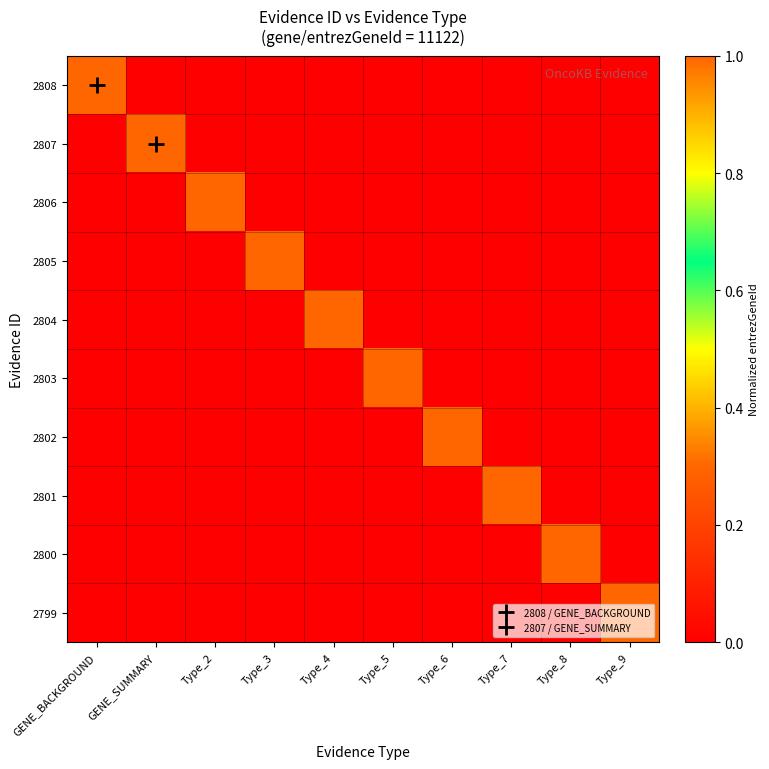

Reading right to left, transcribe all the data shown in this chart.

2808: Type_9=0.0	Type_8=0.0	Type_7=0.0	Type_6=0.0	Type_5=0.0	Type_4=0.0	Type_3=0.0	Type_2=0.0	GENE_SUMMARY=0.0	GENE_BACKGROUND=1.0
2807: Type_9=0.0	Type_8=0.0	Type_7=0.0	Type_6=0.0	Type_5=0.0	Type_4=0.0	Type_3=0.0	Type_2=0.0	GENE_SUMMARY=1.0	GENE_BACKGROUND=0.0
2806: Type_9=0.0	Type_8=0.0	Type_7=0.0	Type_6=0.0	Type_5=0.0	Type_4=0.0	Type_3=0.0	Type_2=1.0	GENE_SUMMARY=0.0	GENE_BACKGROUND=0.0
2805: Type_9=0.0	Type_8=0.0	Type_7=0.0	Type_6=0.0	Type_5=0.0	Type_4=0.0	Type_3=1.0	Type_2=0.0	GENE_SUMMARY=0.0	GENE_BACKGROUND=0.0
2804: Type_9=0.0	Type_8=0.0	Type_7=0.0	Type_6=0.0	Type_5=0.0	Type_4=1.0	Type_3=0.0	Type_2=0.0	GENE_SUMMARY=0.0	GENE_BACKGROUND=0.0
2803: Type_9=0.0	Type_8=0.0	Type_7=0.0	Type_6=0.0	Type_5=1.0	Type_4=0.0	Type_3=0.0	Type_2=0.0	GENE_SUMMARY=0.0	GENE_BACKGROUND=0.0
2802: Type_9=0.0	Type_8=0.0	Type_7=0.0	Type_6=1.0	Type_5=0.0	Type_4=0.0	Type_3=0.0	Type_2=0.0	GENE_SUMMARY=0.0	GENE_BACKGROUND=0.0
2801: Type_9=0.0	Type_8=0.0	Type_7=1.0	Type_6=0.0	Type_5=0.0	Type_4=0.0	Type_3=0.0	Type_2=0.0	GENE_SUMMARY=0.0	GENE_BACKGROUND=0.0
2800: Type_9=0.0	Type_8=1.0	Type_7=0.0	Type_6=0.0	Type_5=0.0	Type_4=0.0	Type_3=0.0	Type_2=0.0	GENE_SUMMARY=0.0	GENE_BACKGROUND=0.0
2799: Type_9=1.0	Type_8=0.0	Type_7=0.0	Type_6=0.0	Type_5=0.0	Type_4=0.0	Type_3=0.0	Type_2=0.0	GENE_SUMMARY=0.0	GENE_BACKGROUND=0.0